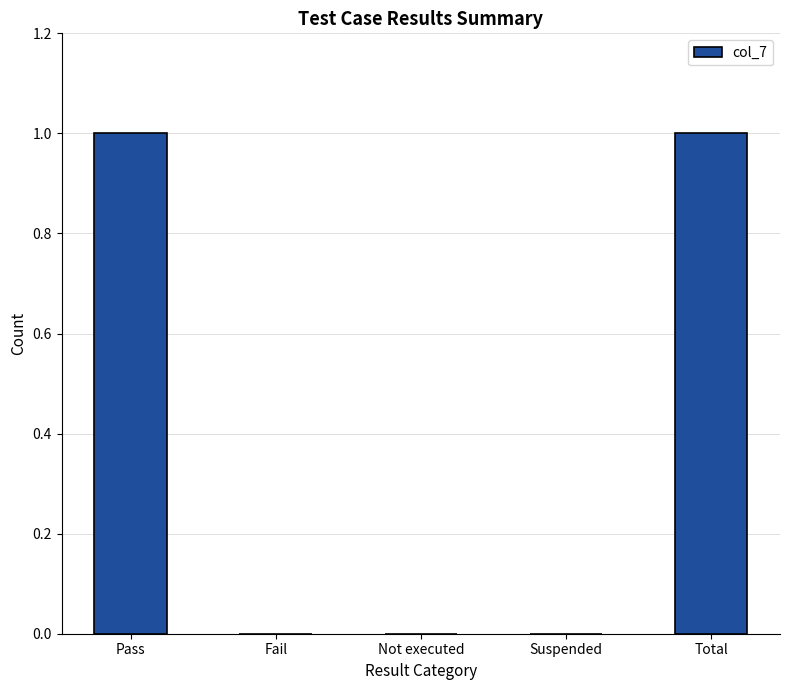

The value at Pass is 0. True or false?

False